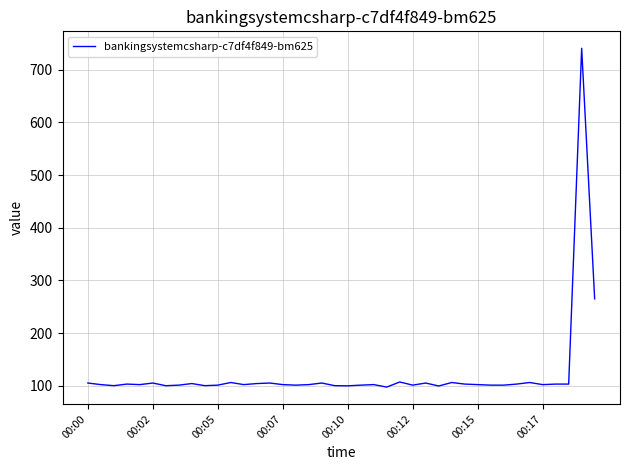

What is the greatest value displayed?

741.0